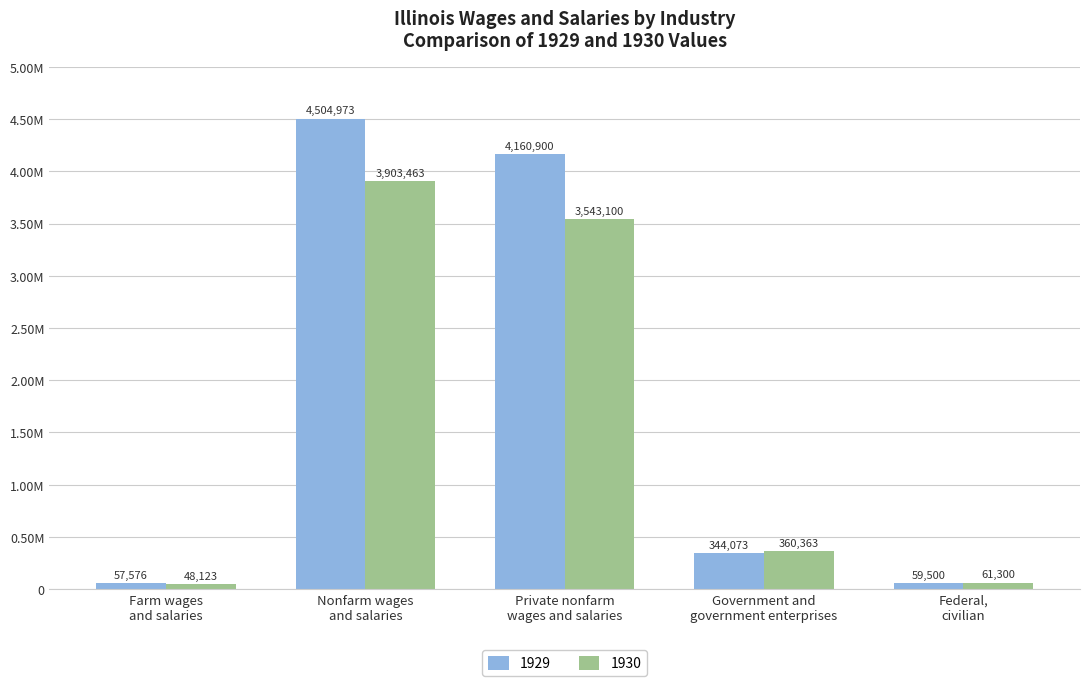

What is the minimum value for 1929?

57576